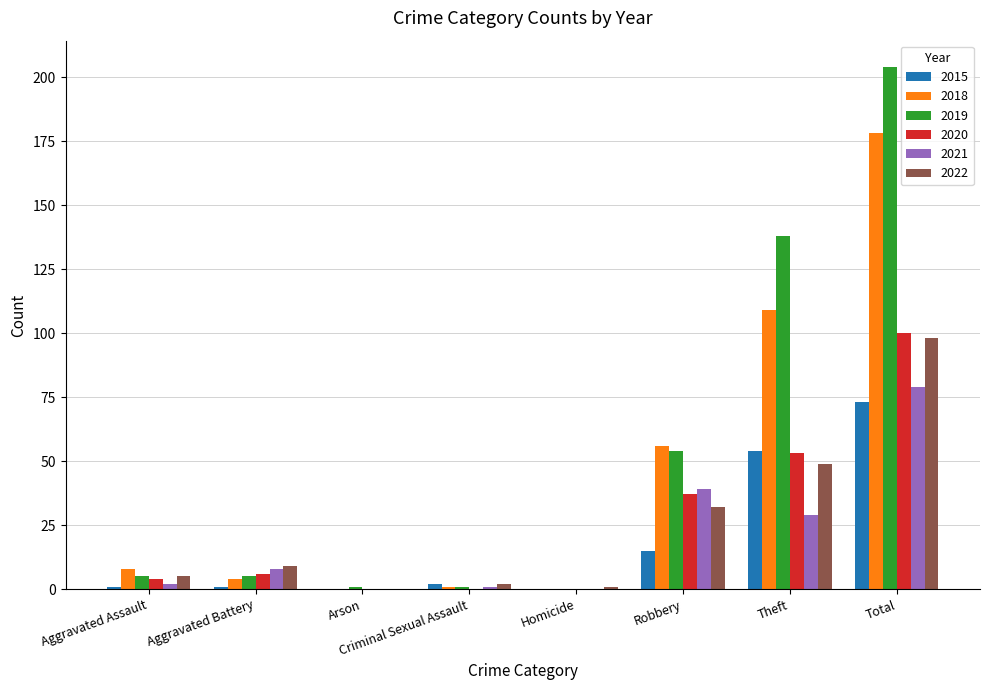

Are the bars horizontal?

No